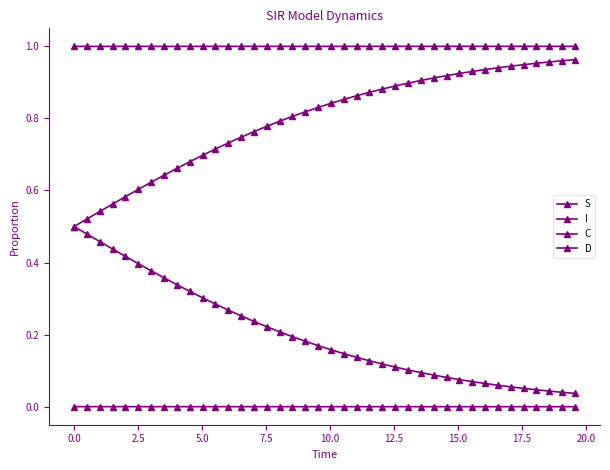

How many categories are shown in the chart?

40